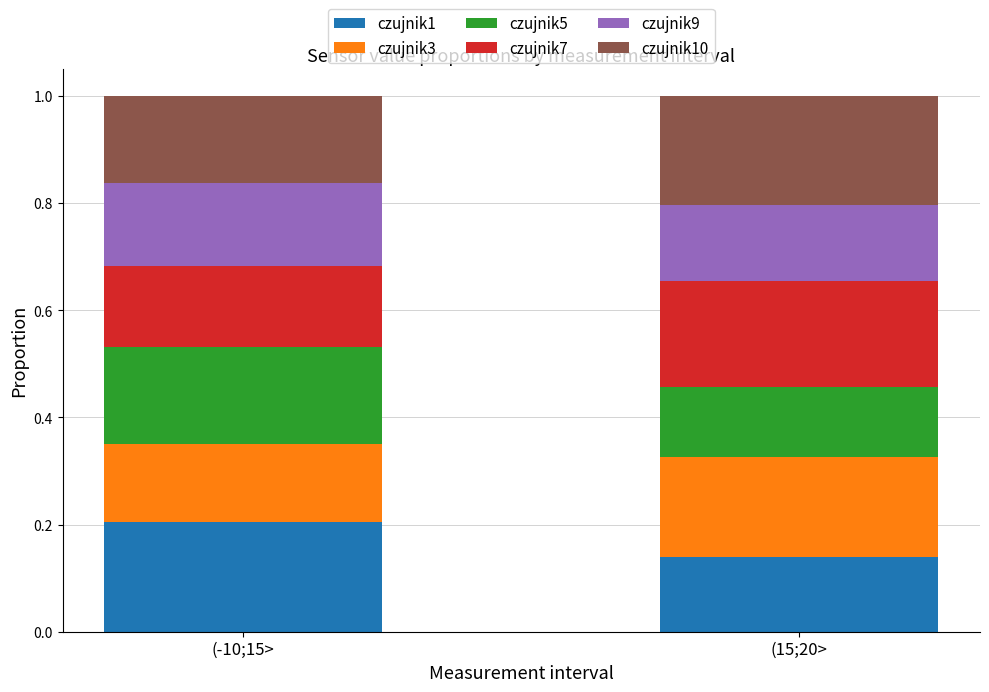

Where is czujnik1 nearest to the value 0?

(15;20>